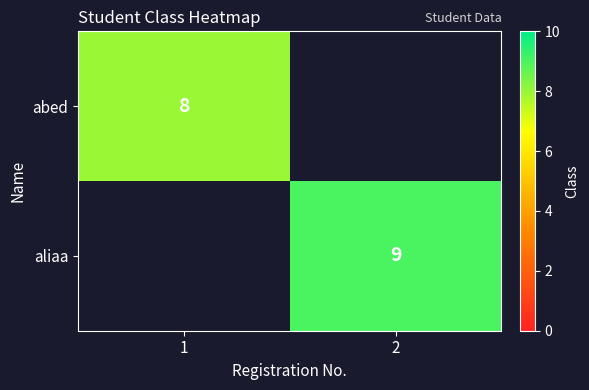

What is the maximum value shown in the chart?

9.0